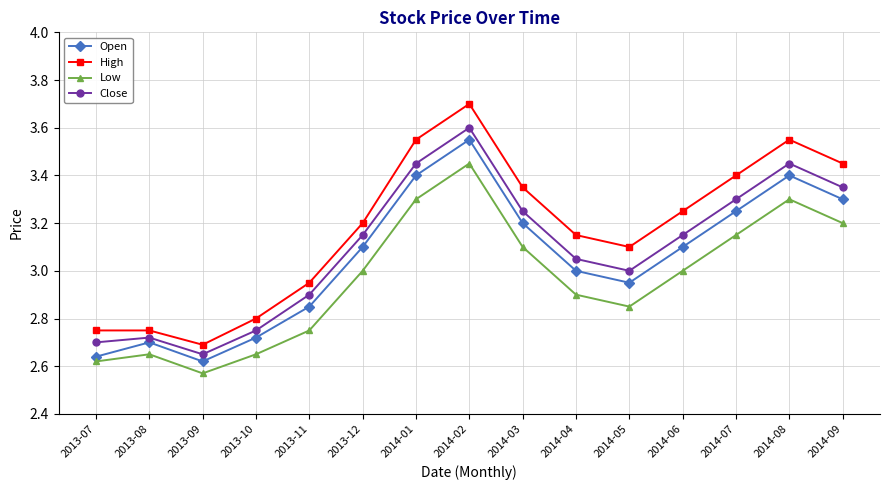

The Open series shows 1.4 at 2013-09. True or false?

False